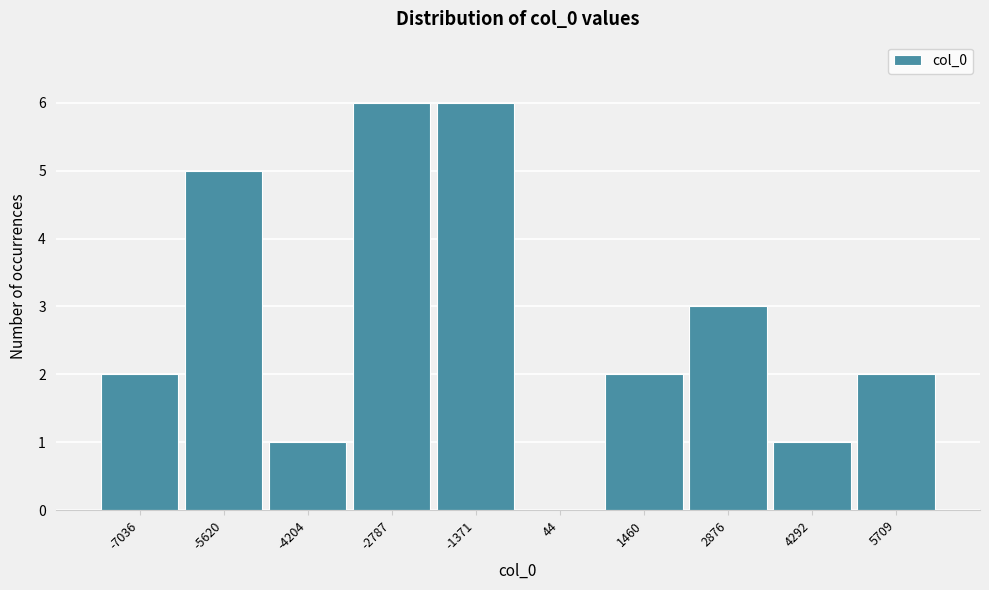

Reading left to right, extract all data points from this chart.

-7036=2	-5620=5	-4204=1	-2787=6	-1371=6	44=0	1460=2	2876=3	4292=1	5709=2